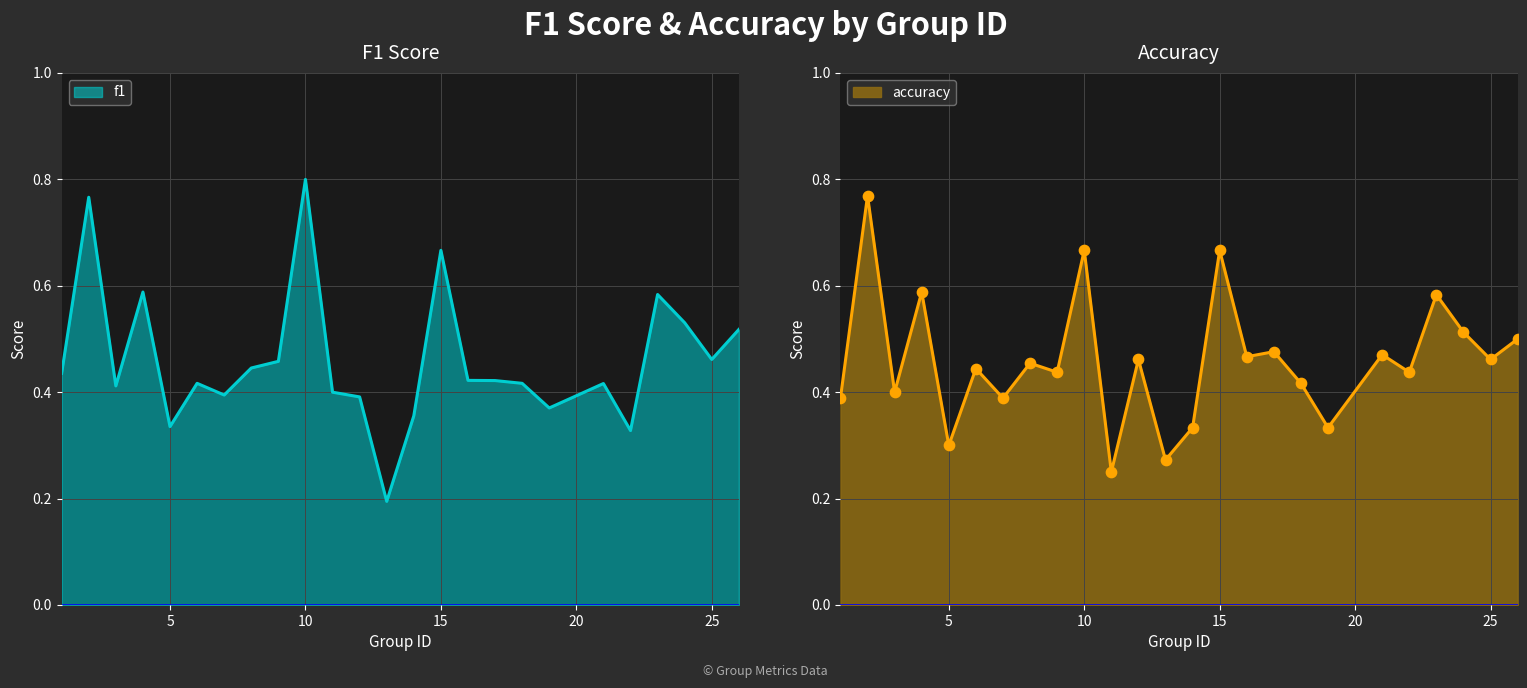

At how many categories does at least one series exceed 0?

25